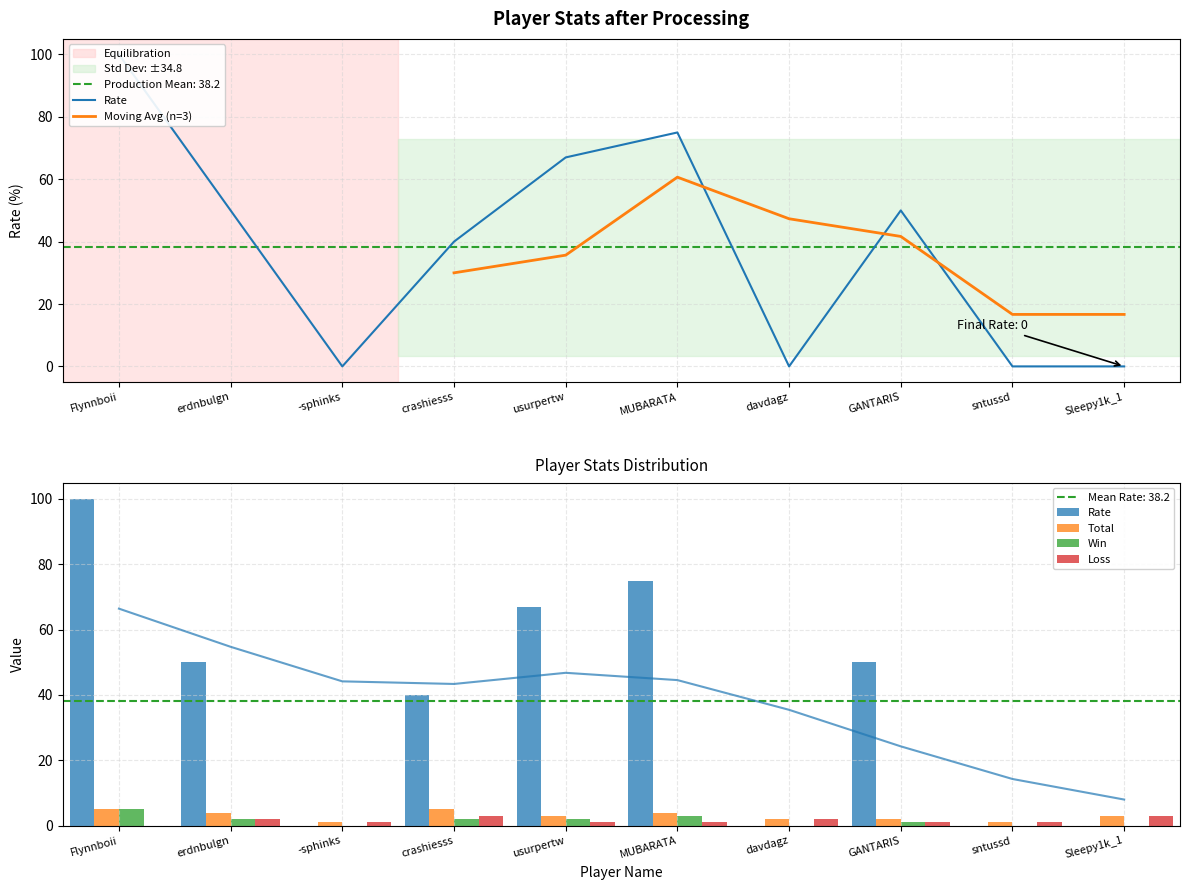

What is the label of the 10th bar from the right?

Flynnboii